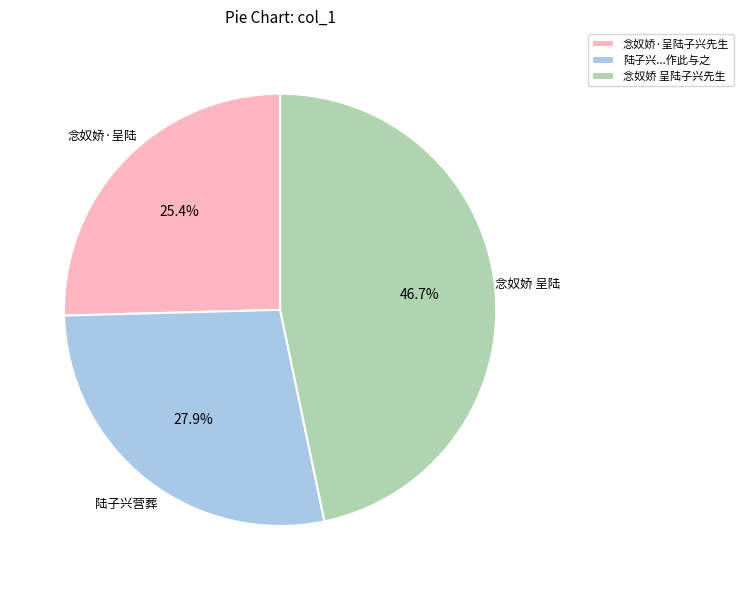

Is there a majority slice in this chart?

No